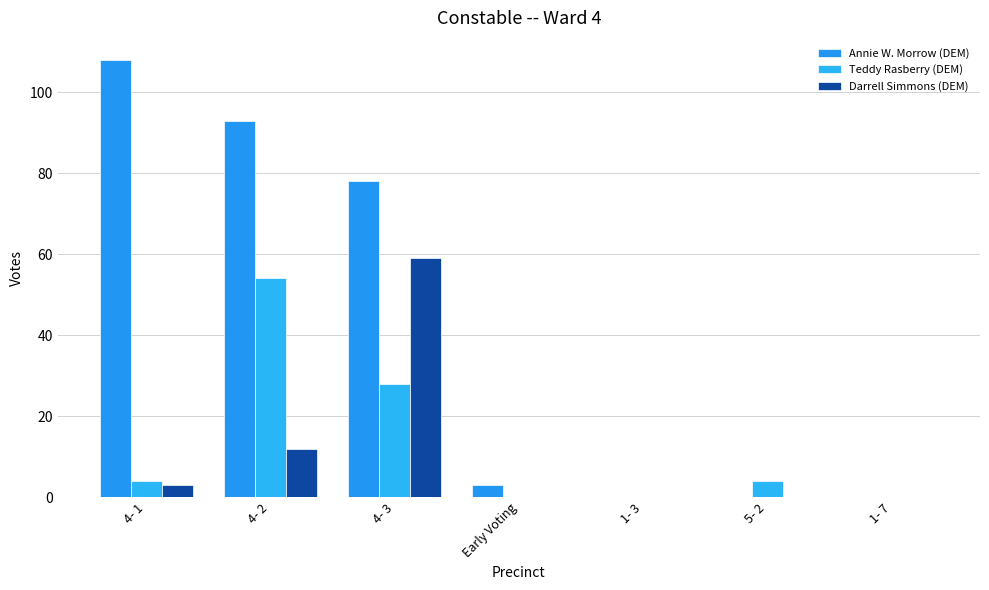

What is the average value of the Darrell Simmons (DEM) series?

11